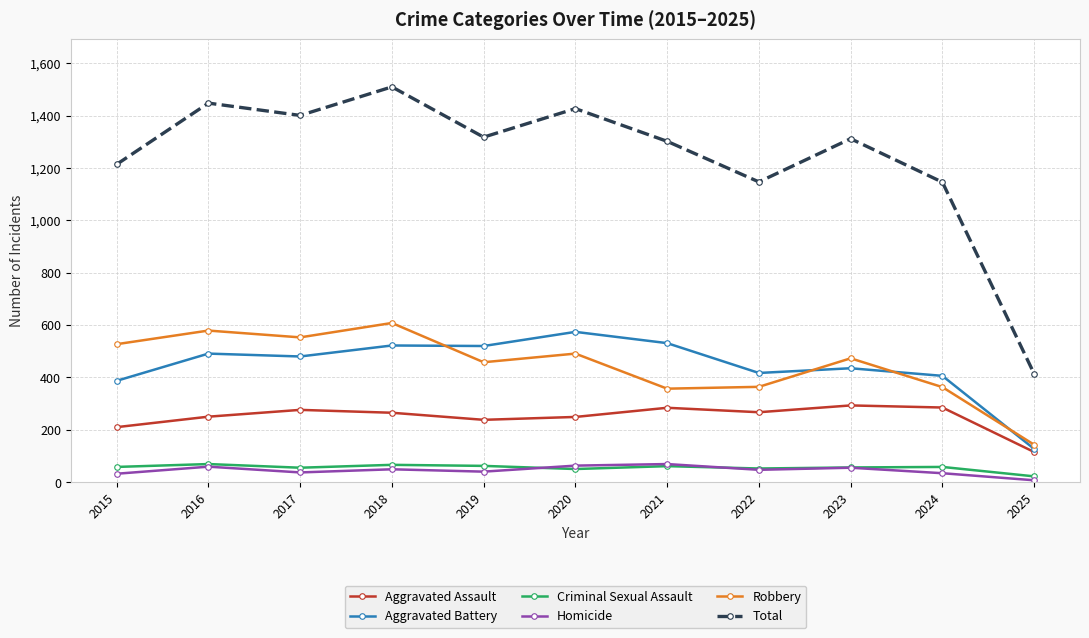

True or false: Criminal Sexual Assault and Robbery cross at least once.

False